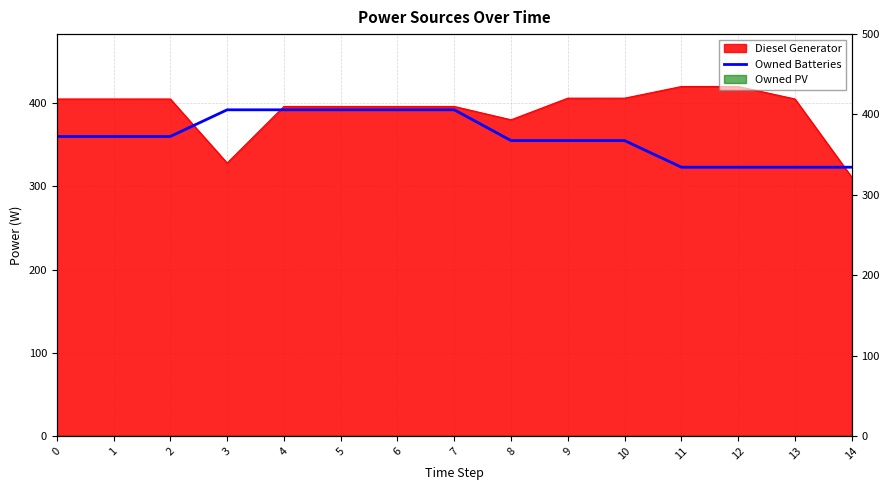

The chart shows a value of 355 at 9. True or false?

True